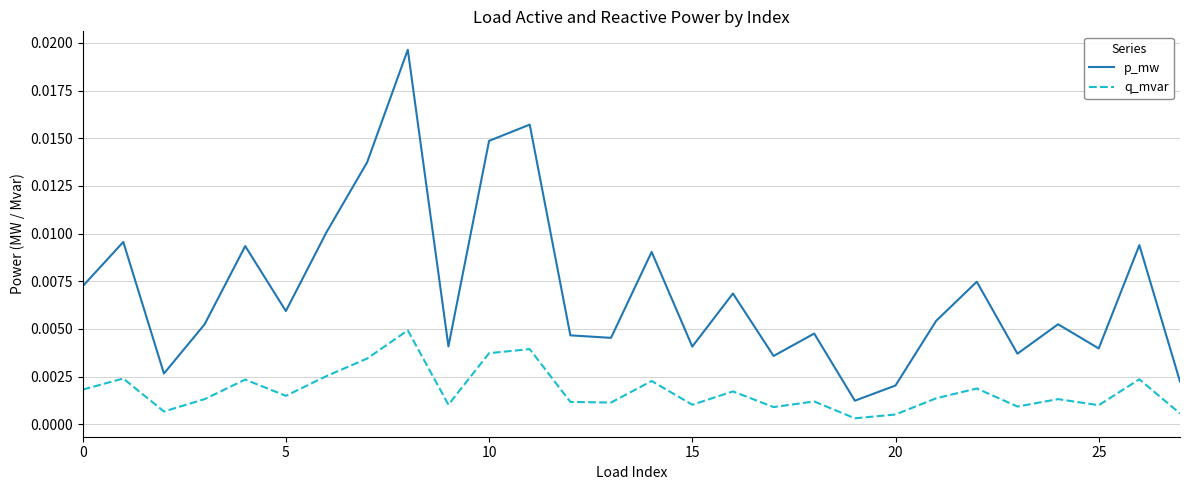

True or false: q_mvar and p_mw cross at least once.

False